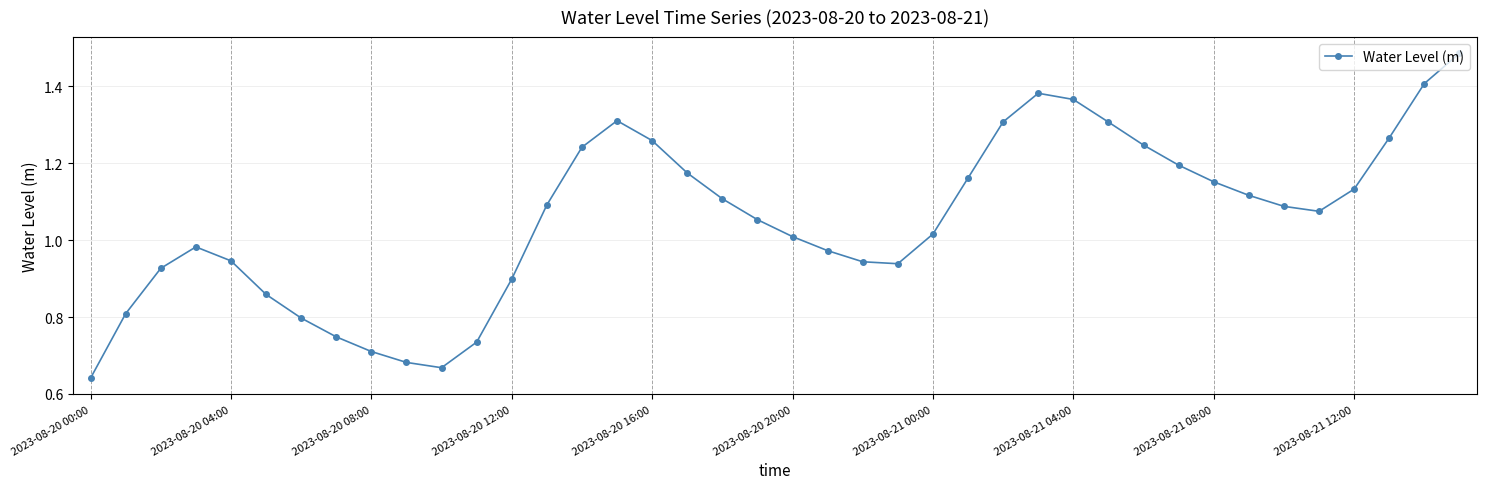

How many interior local valleys (lower than both neighbors) does the data have?

3